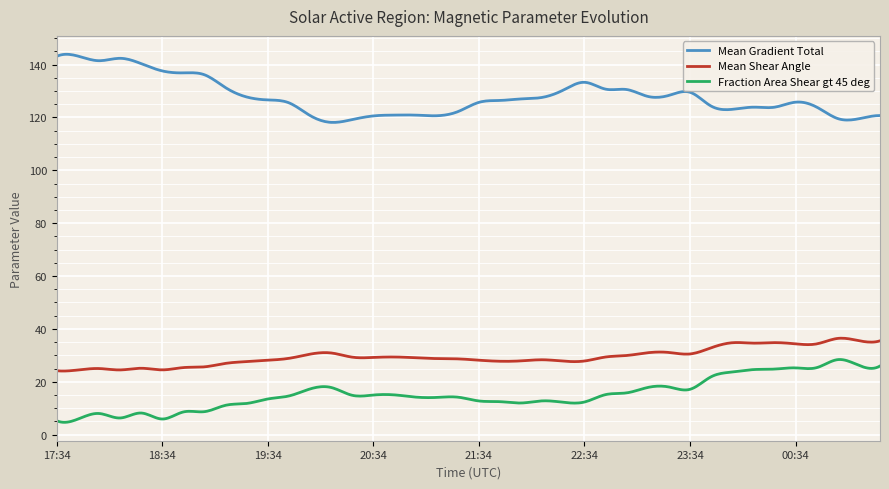

True or false: Mean Gradient Total and Fraction Area Shear gt 45 deg intersect in this chart.

False